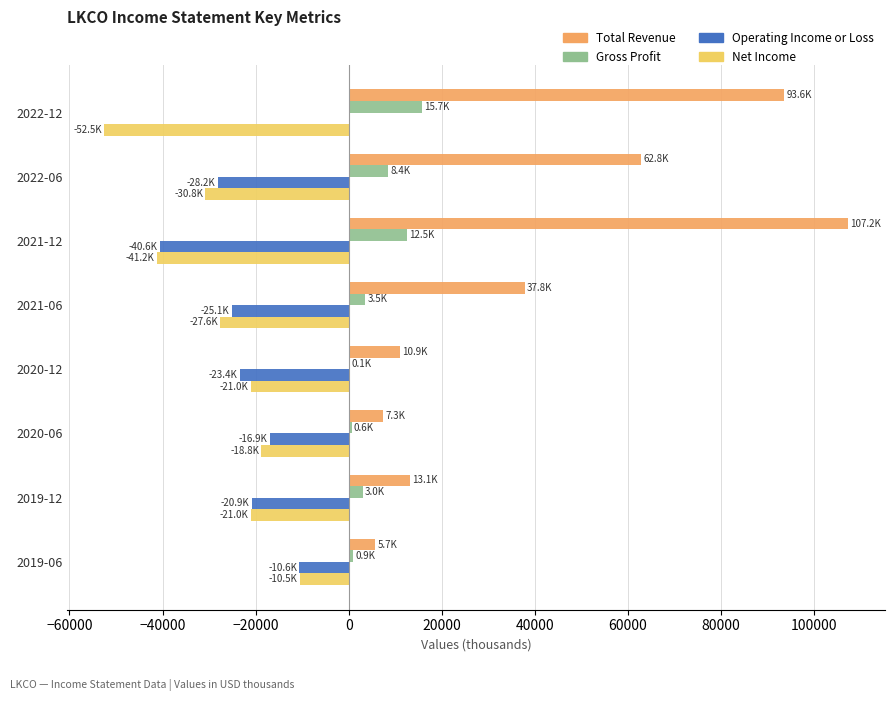

Which series changed the most between 2022-06 and 2020-12?

Total Revenue